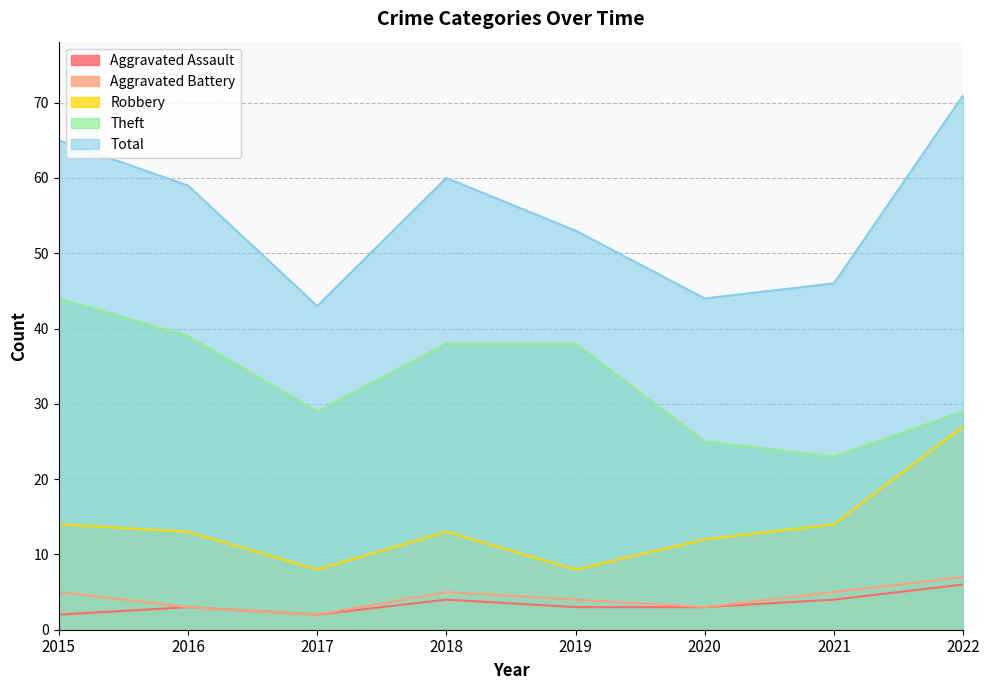

Reading left to right, extract all data points from this chart.

Aggravated Assault: 2	3	2	4	3	3	4	6
Aggravated Battery: 5	3	2	5	4	3	5	7
Robbery: 14	13	8	13	8	12	14	27
Theft: 44	39	29	38	38	25	23	29
Total: 65	59	43	60	53	44	46	71